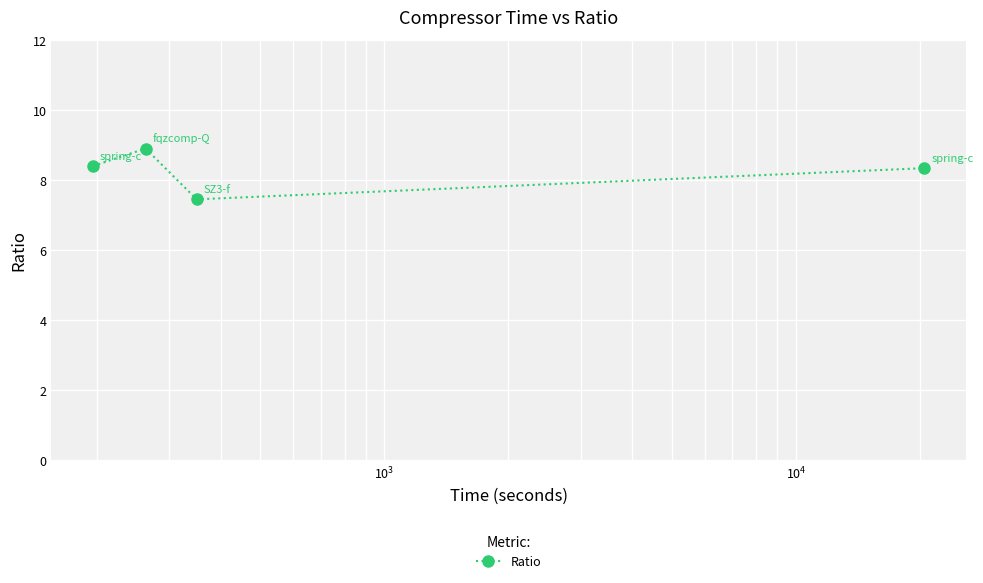

What is the value of the 1st point from the left?

8.4